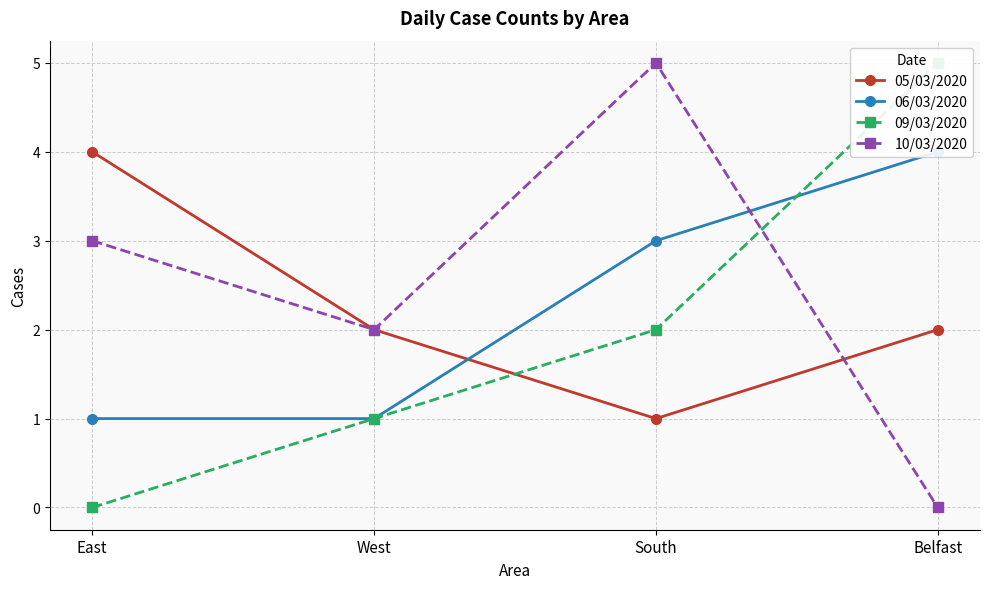

True or false: 10/03/2020 has a value of 3 at West.

False